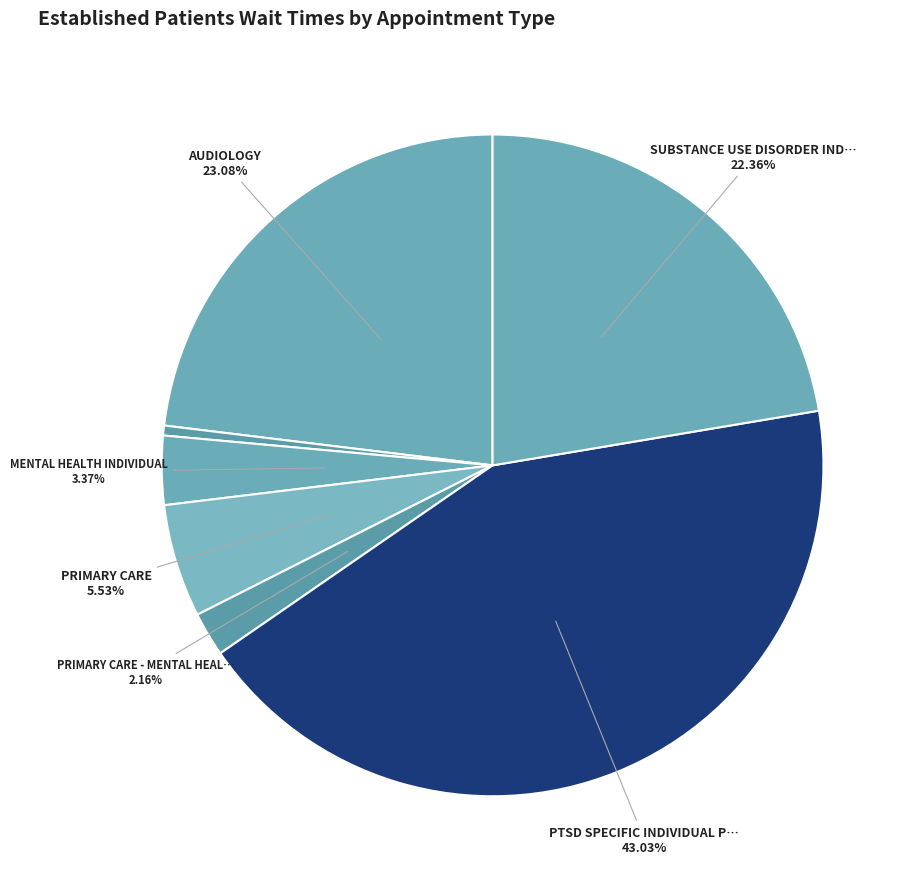

How many segments does this pie chart have?

7